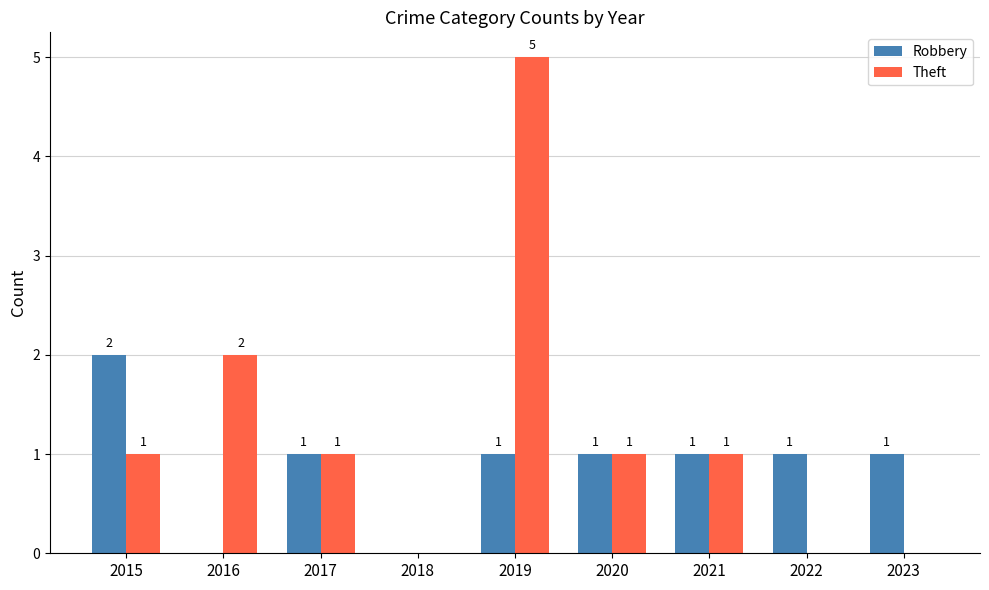

Are the bars grouped side by side (vs. stacked)?

Yes